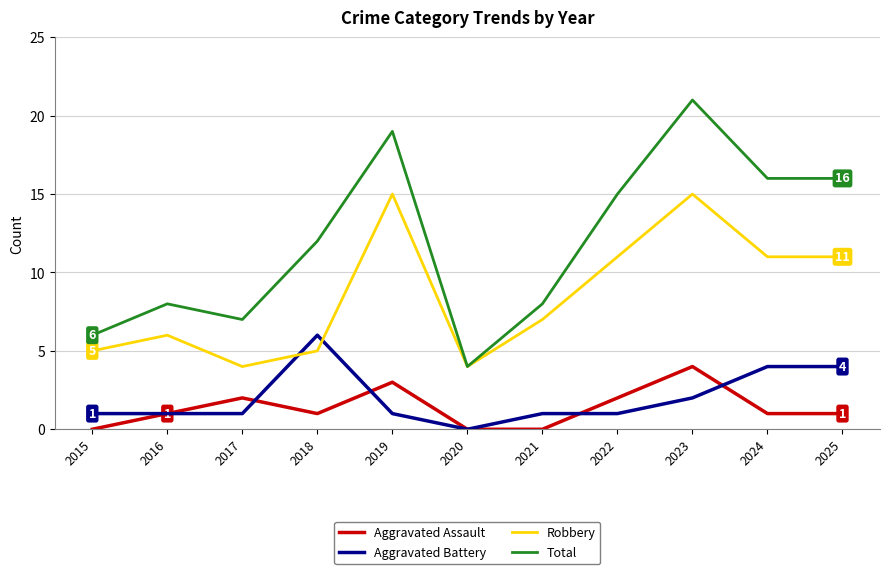

Rank the series at 2019 from highest to lowest value.

Total, Robbery, Aggravated Assault, Aggravated Battery